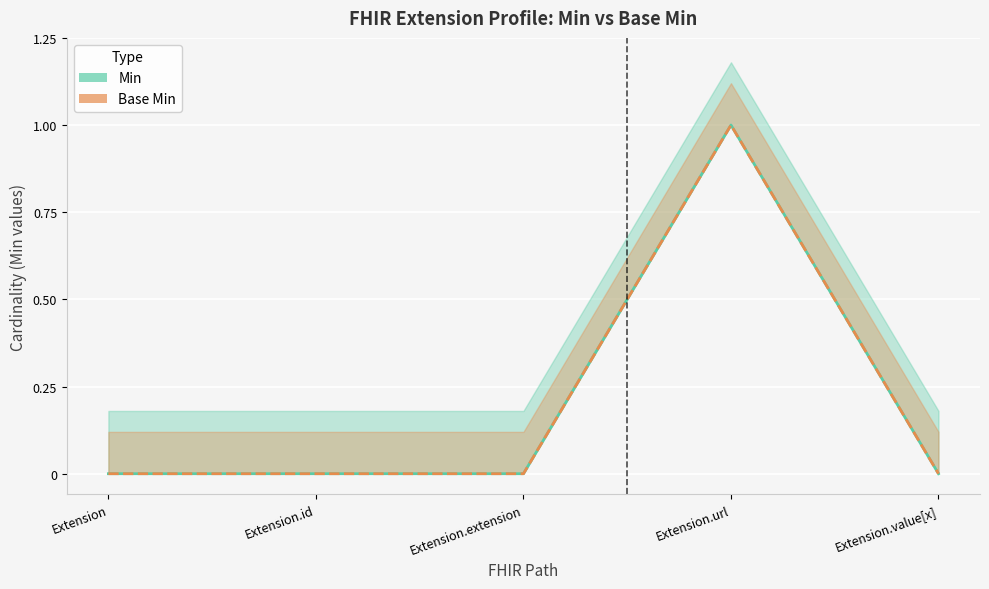

What is the difference between the maximum and minimum values in the Min (line) series?

1